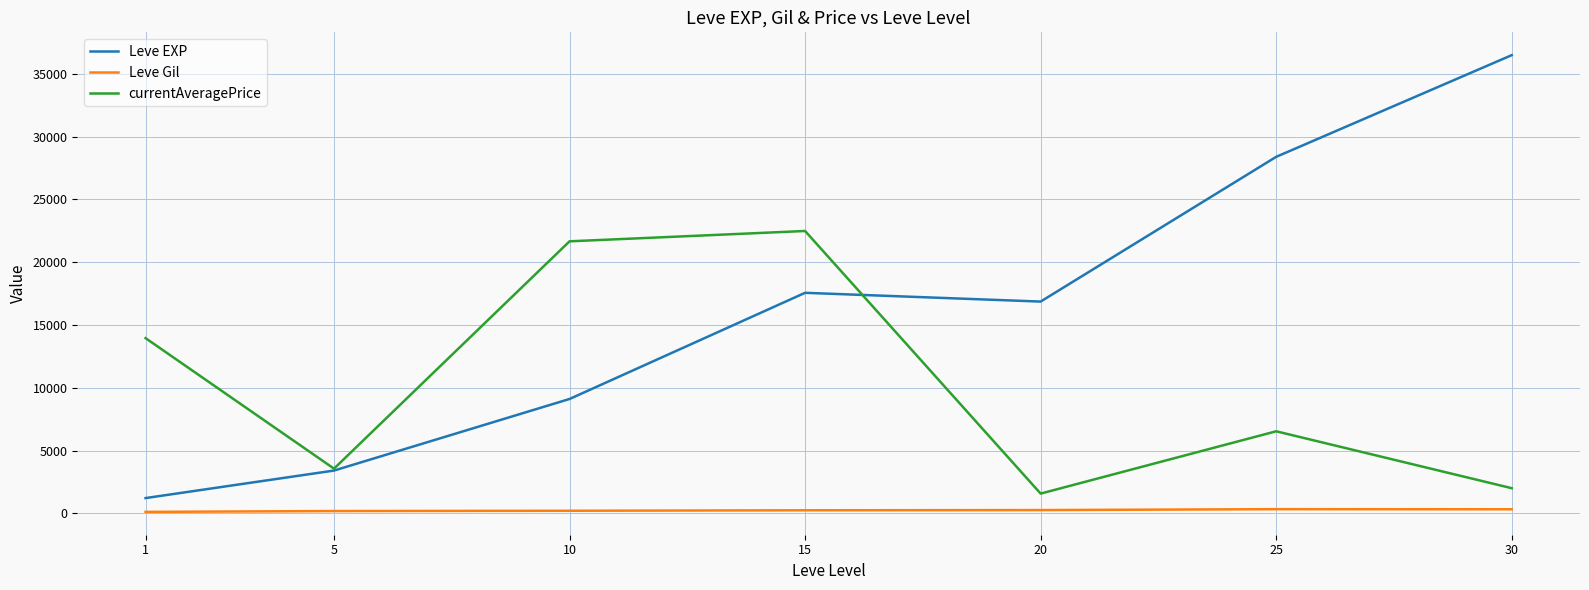

Which series has the widest spread of values?

Leve EXP